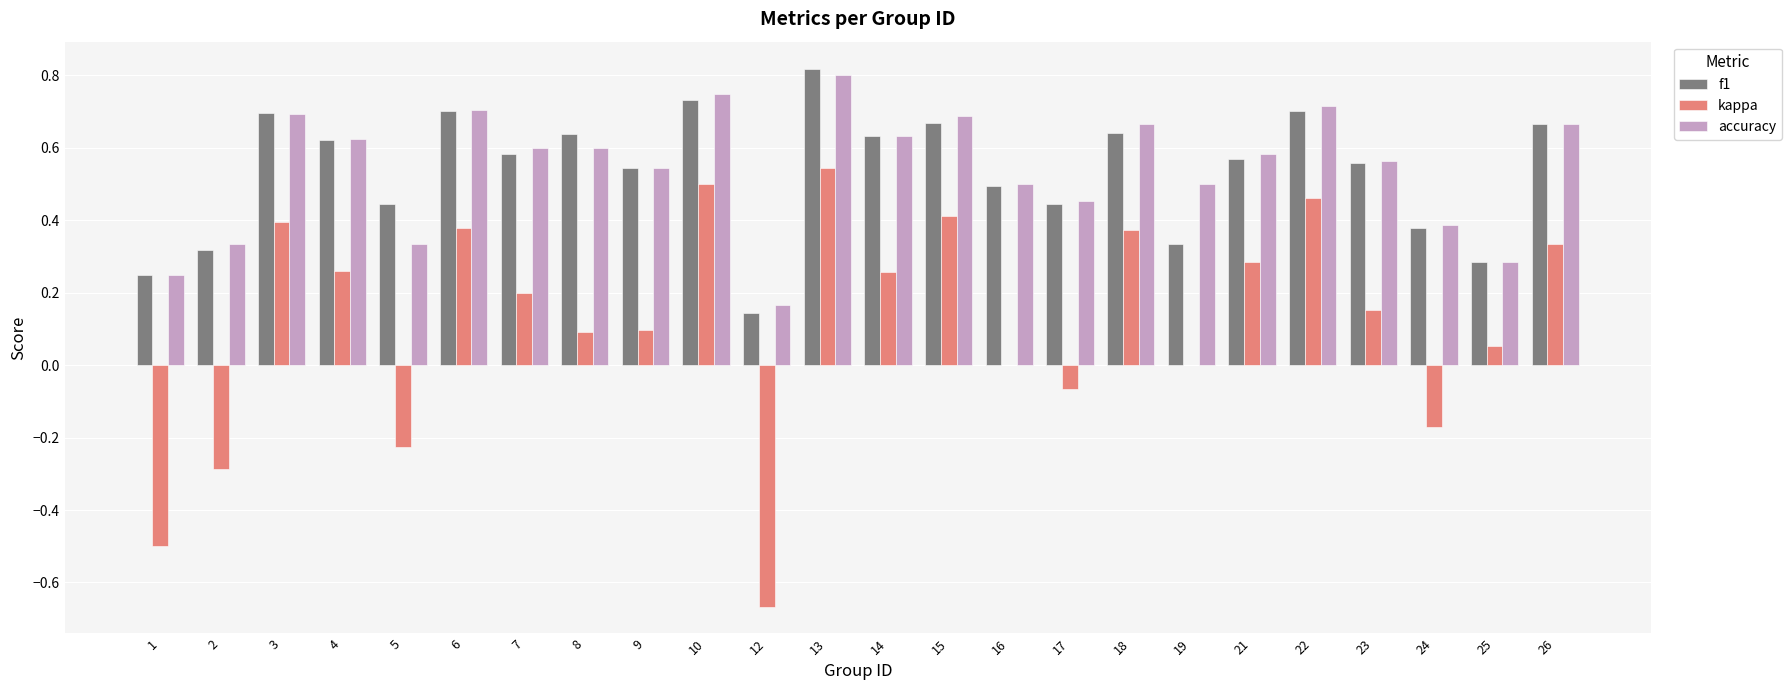

Are the bars grouped side by side (vs. stacked)?

Yes